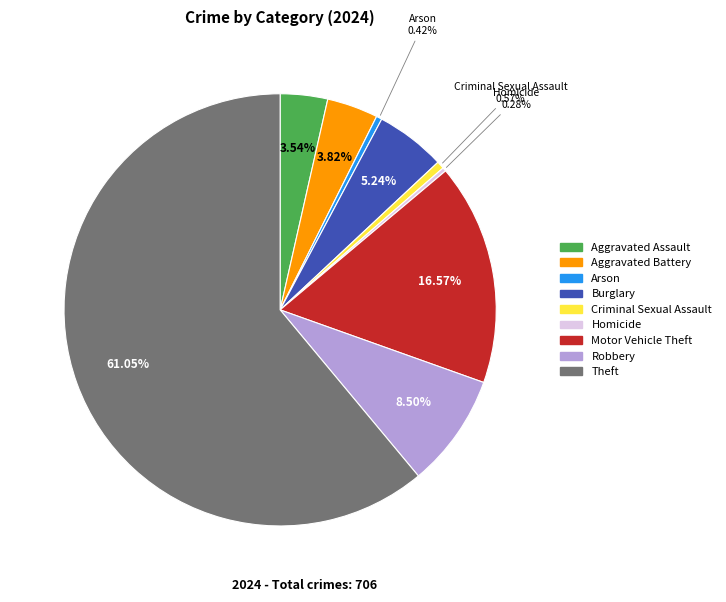

Which category has the biggest portion of the pie?

Theft